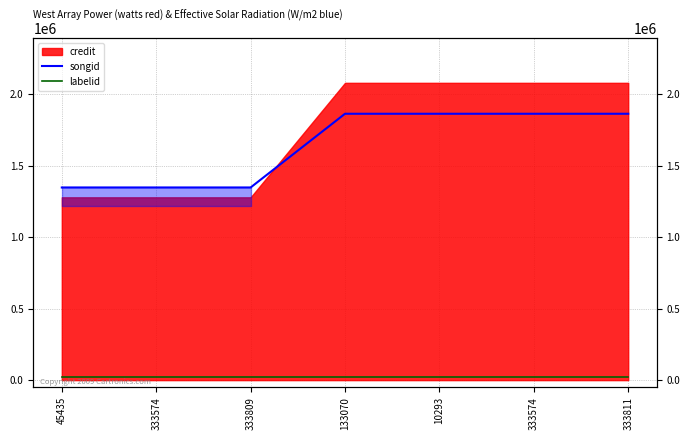

What is the label of the 6th point from the left?

333574